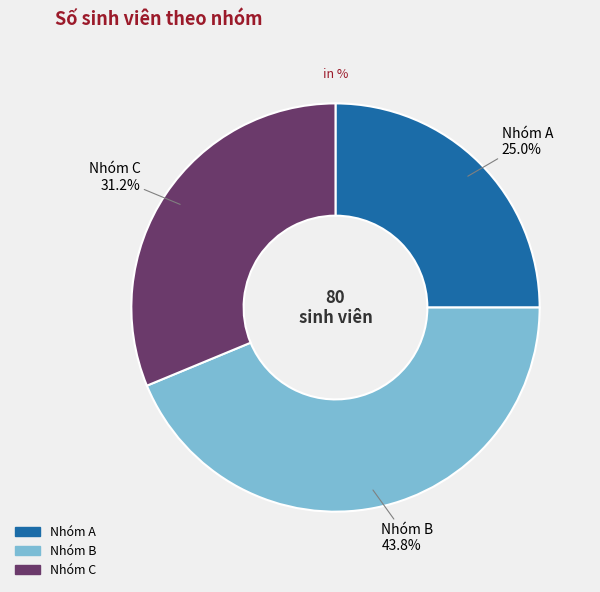

Combined, do Nhóm B and Nhóm A account for over 50%?

Yes